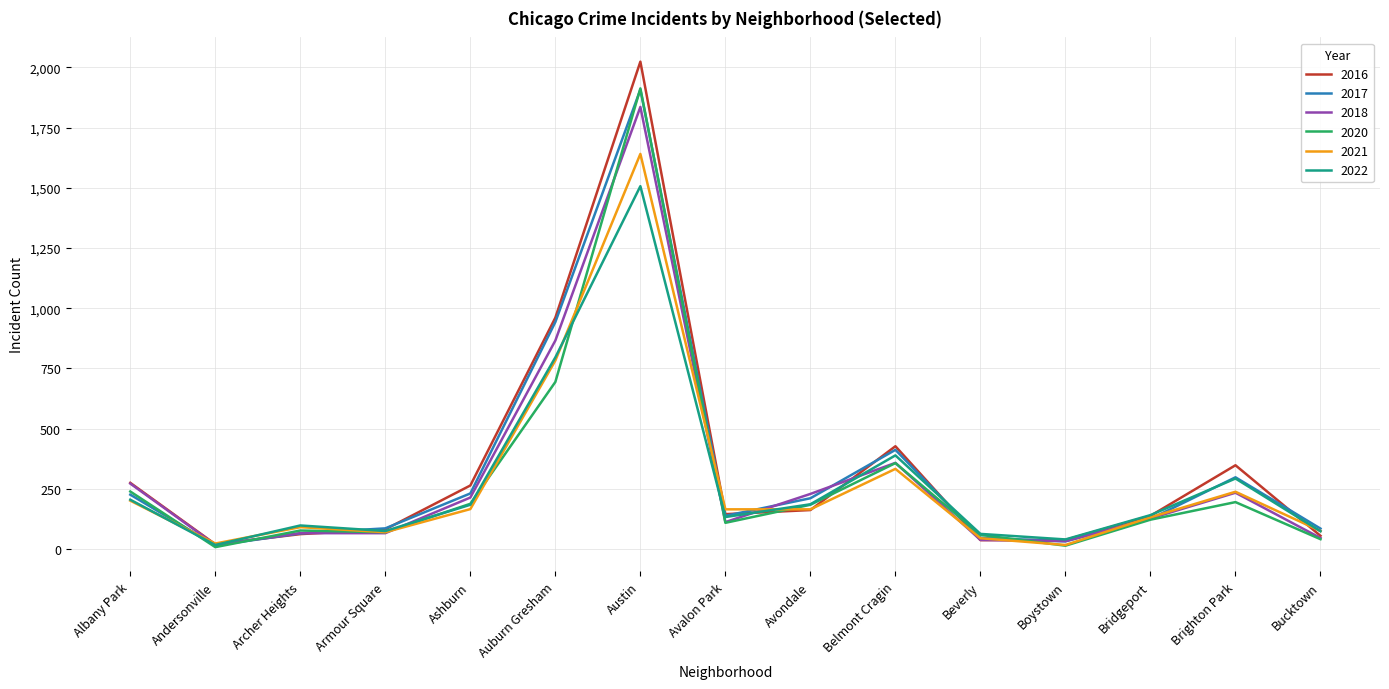

What is the spread (max minus min) of values at Avalon Park?

56